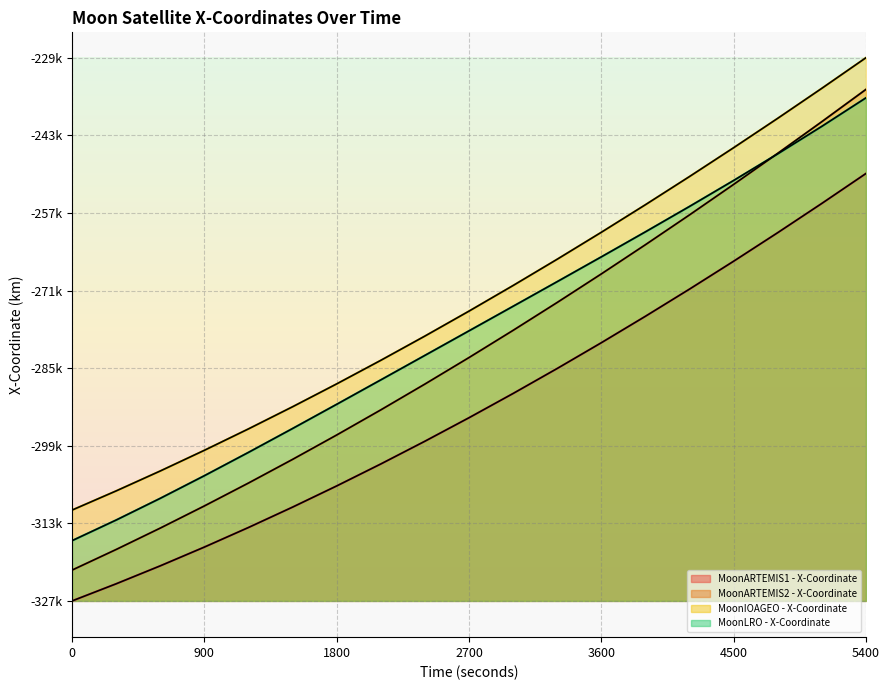

What is the average value of the MoonARTEMIS2 - X-Coordinate series?

-281435.9